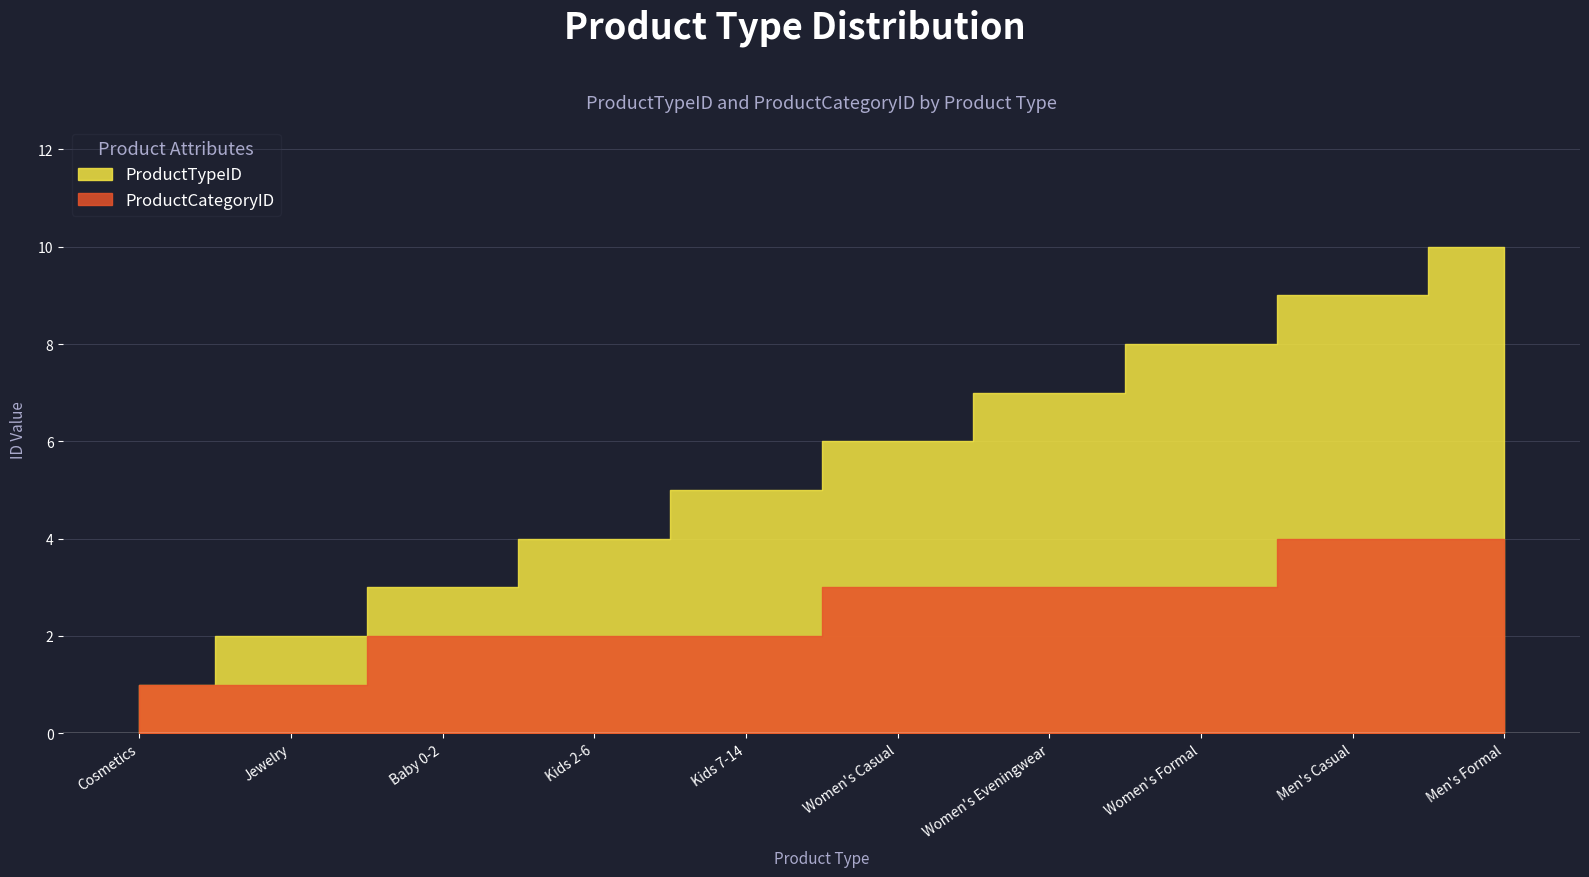

True or false: ProductTypeID and ProductCategoryID intersect in this chart.

False